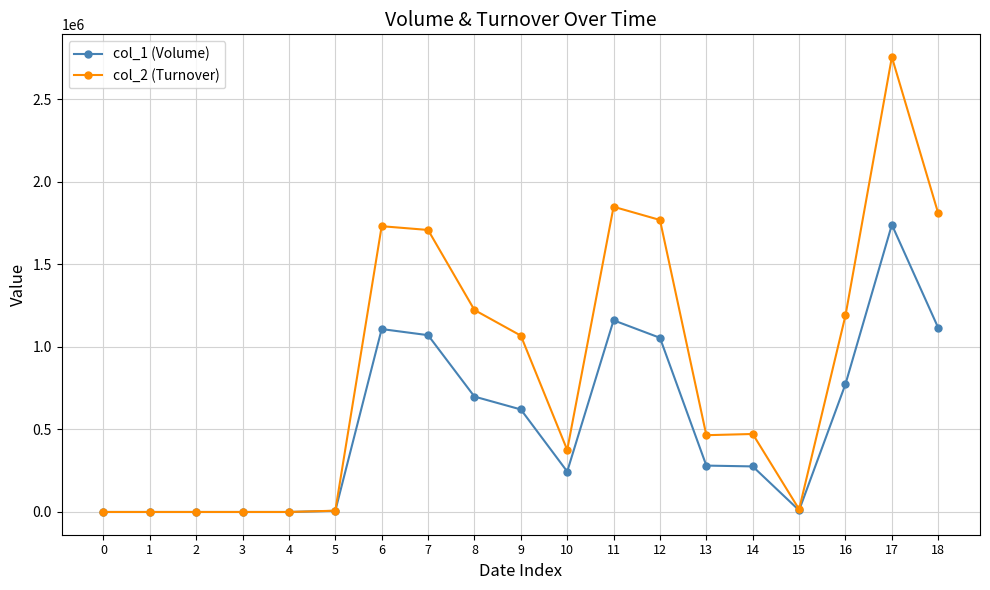

Is the value of col_2 (Turnover) at 11 greater than the value of col_1 (Volume) at 13?

Yes